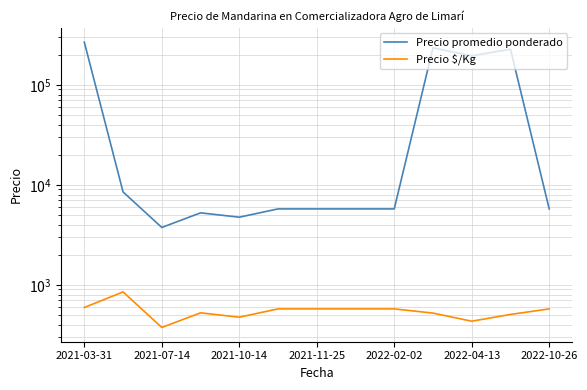

How many lines are shown in the chart?

2